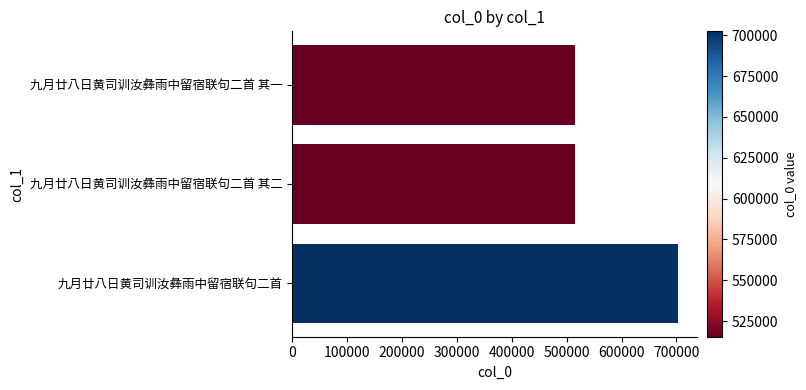

Read the value at 九月廿八日黄司训汝彝雨中留宿联句二首 其一.

515382